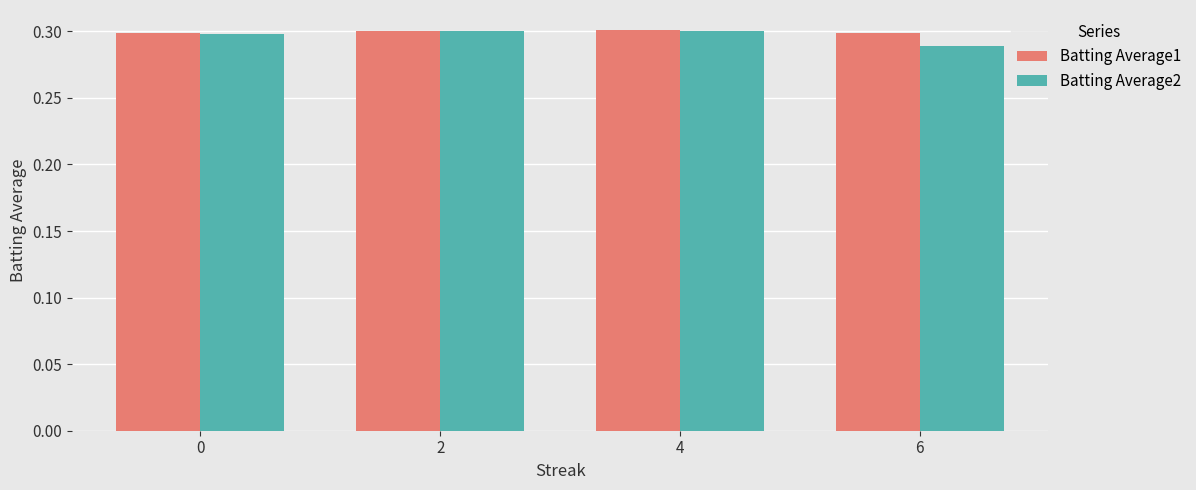

The value of Batting Average2 at 2 is 0.5. True or false?

False